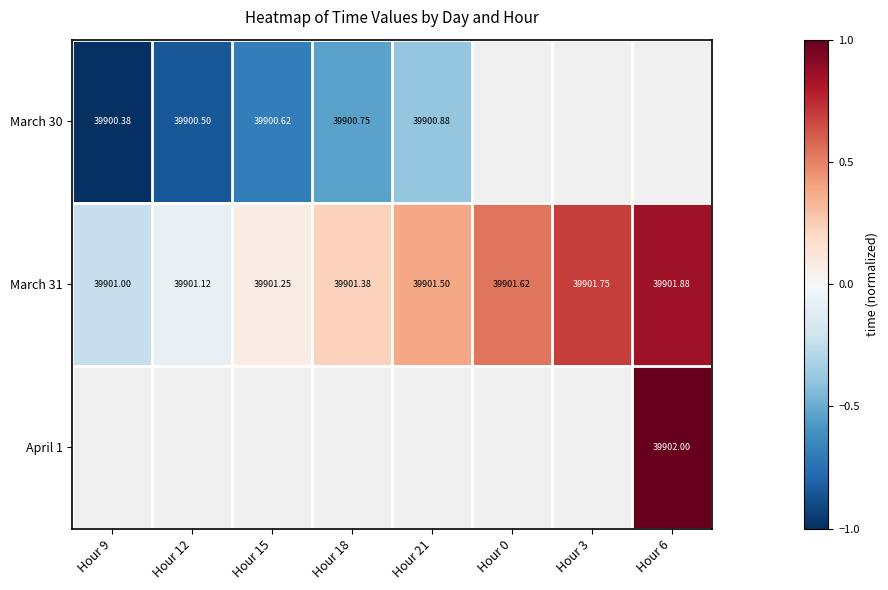

Count the number of categories in the chart.

8